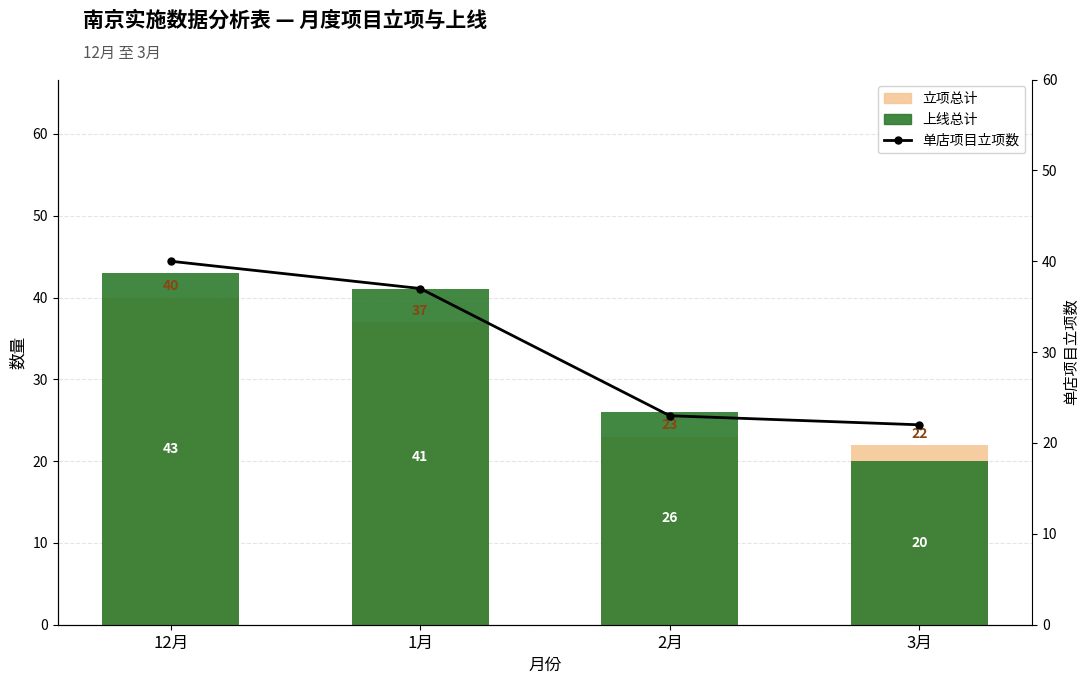

Rank the series at 12月 from highest to lowest value.

上线总计, 立项总计, 单店项目立项数